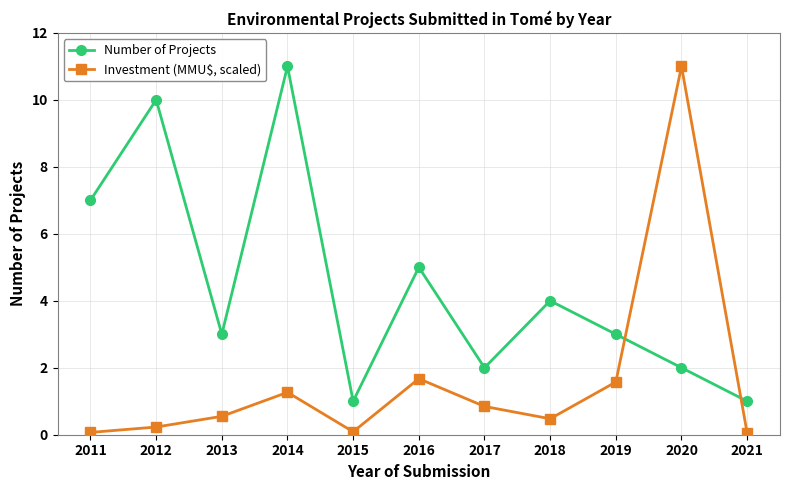

Between which two adjacent categories do Number of Projects and Investment (MMU$, scaled) first intersect?

2019 and 2020